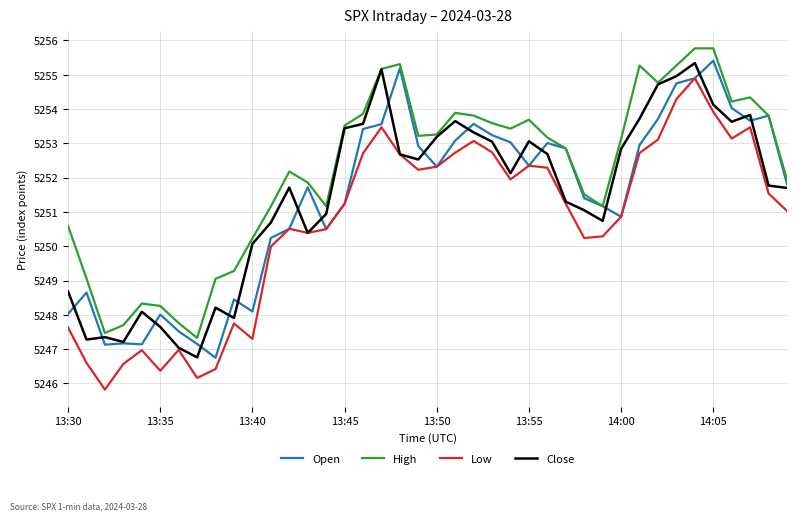

What is the lowest value of the High series?

5247.3